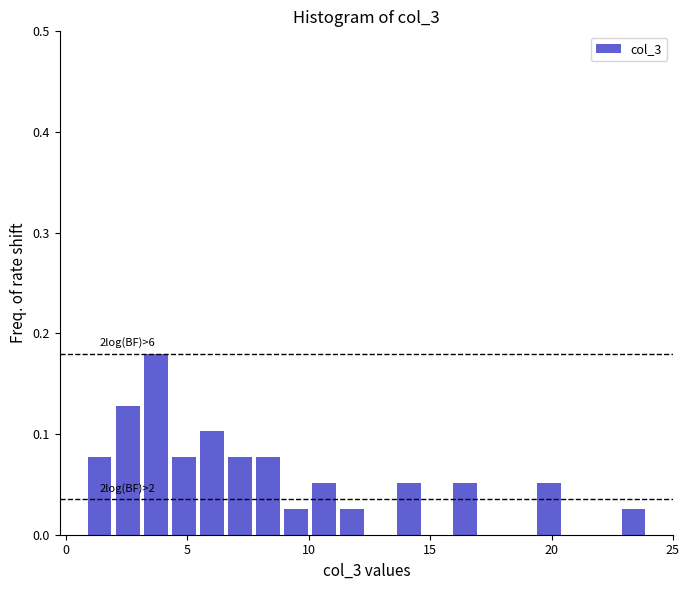

Read against the x-axis, roughly where is the centre of the tallest bar?

3.5